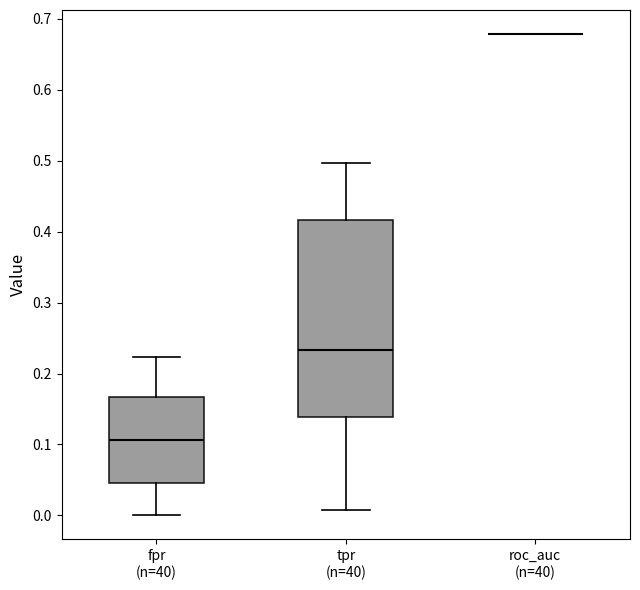

Where is the lower edge of the box for fpr (n=40) on the y-axis? The values are not printed on the chart, so give them approximately, as read against the axis.

0.05